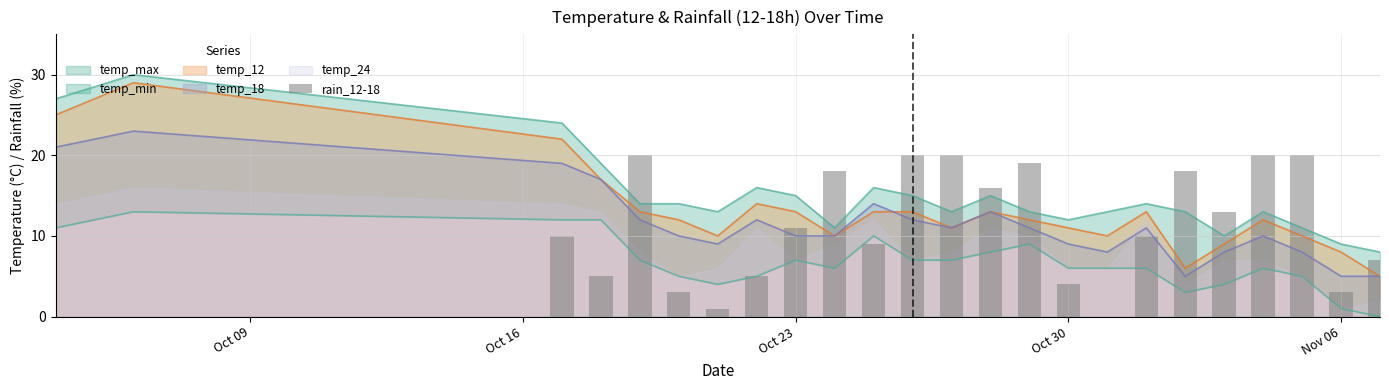

The value of temp_18 at Oct 23 is 10. True or false?

True